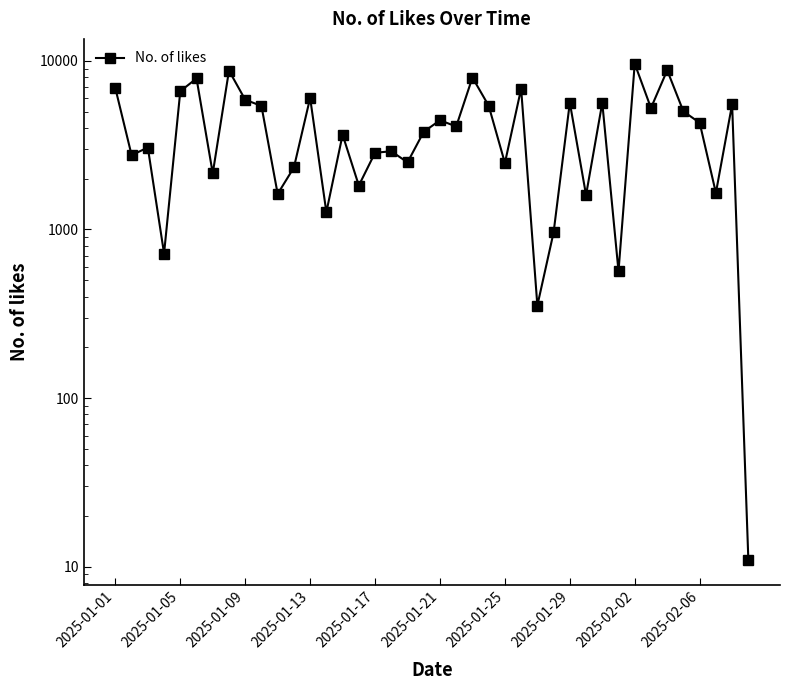

What is the sum of all values?

164976